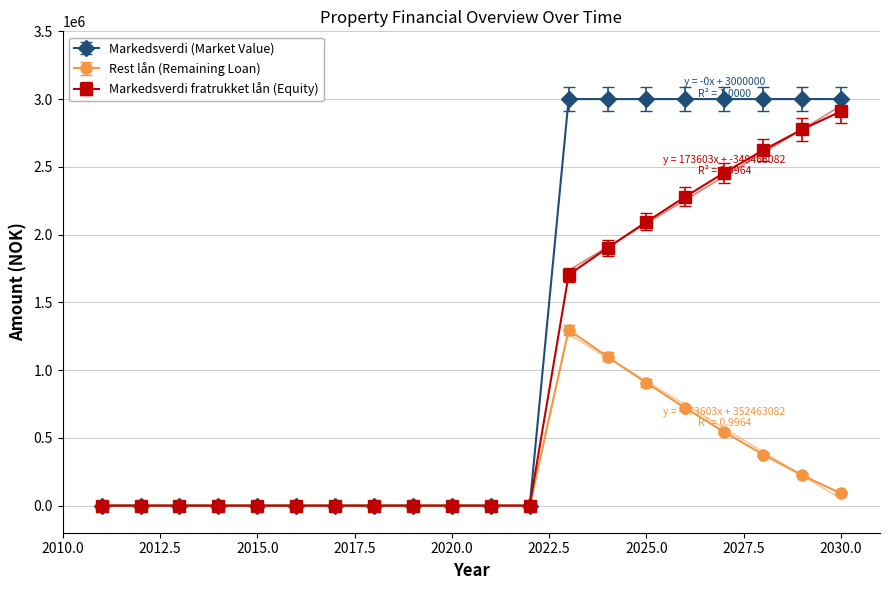

At which category does Rest lån (Remaining Loan) reach its first local peak?

2023